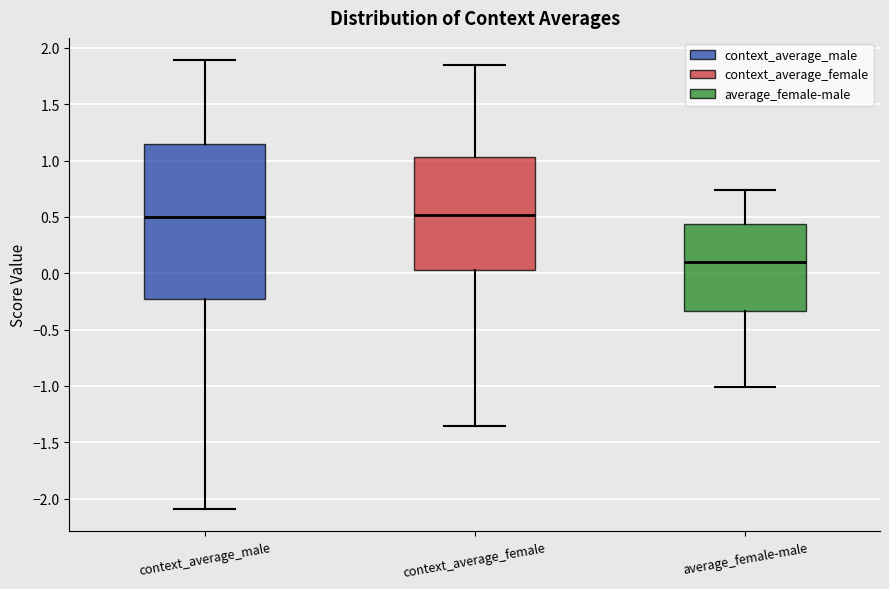

Reading left to right, read every box against the y-axis: the position of its median line, the range the box covers, and the ends of its whiskers. The values are not printed on the chart, so give them approximately, as read against the axis.

context_average_male: median 0.50, box -0.25 to 1.15, whiskers -2.10 to 1.90
context_average_female: median 0.50, box 0.05 to 1.05, whiskers -1.35 to 1.85
average_female-male: median 0.10, box -0.35 to 0.45, whiskers -1.00 to 0.75